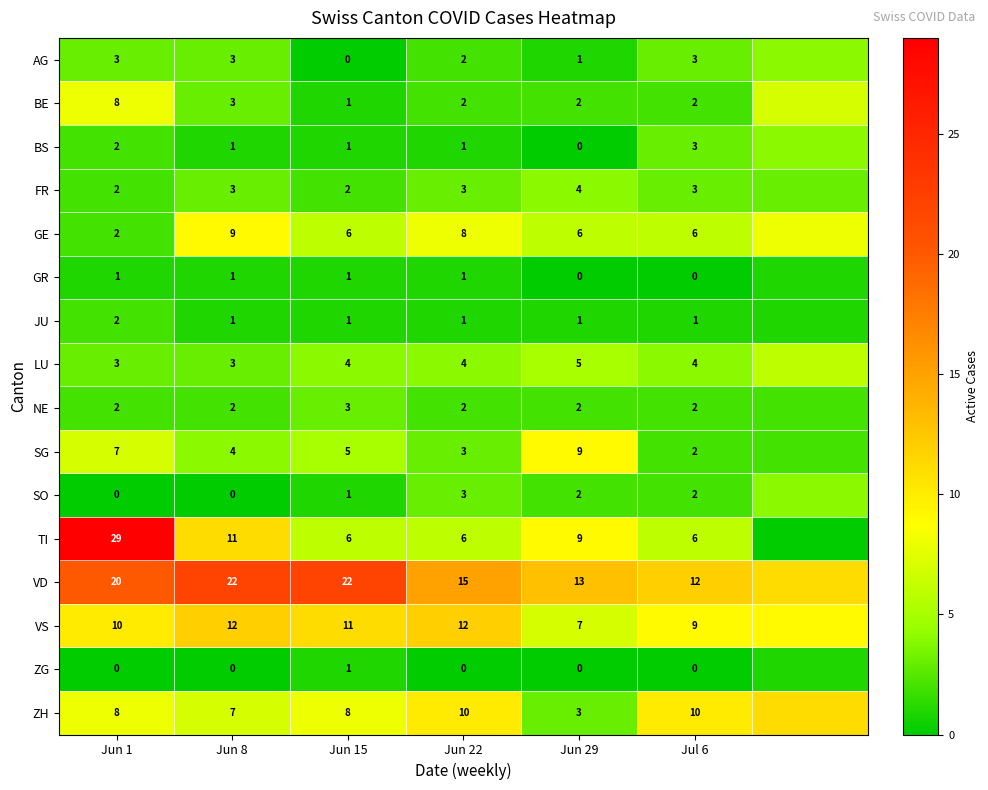

The value of BS at Jun 8 is 1. True or false?

True